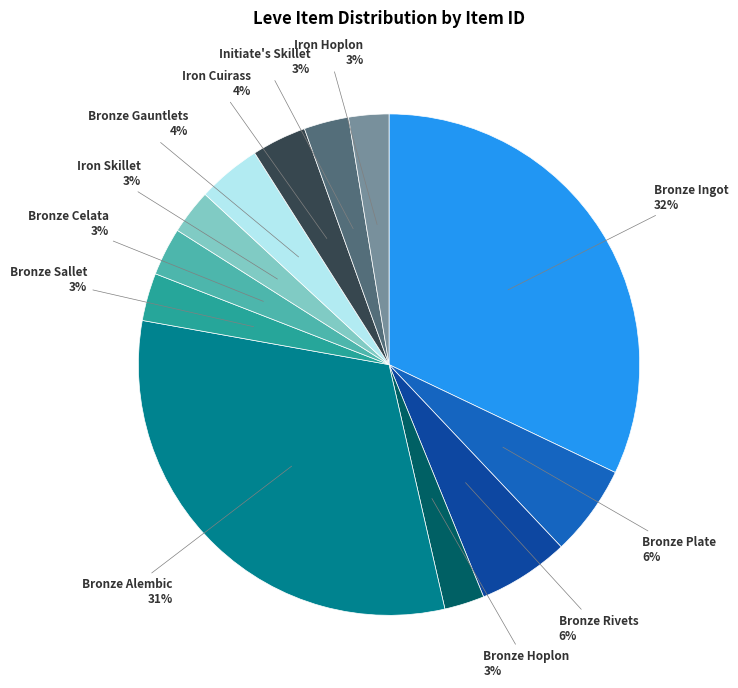

Count the number of slices in the pie.

12